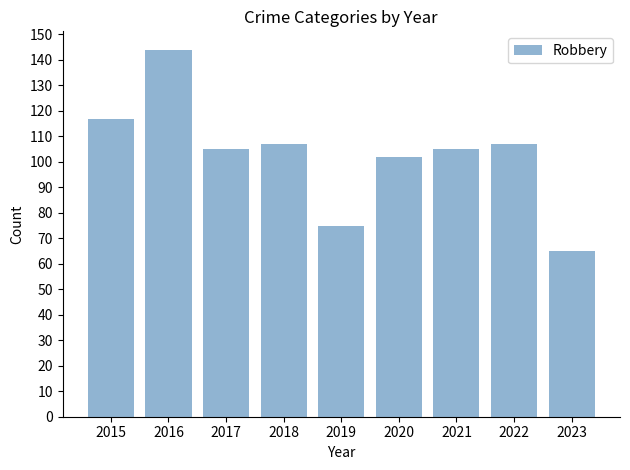

Reading left to right, extract all data points from this chart.

117	144	105	107	75	102	105	107	65